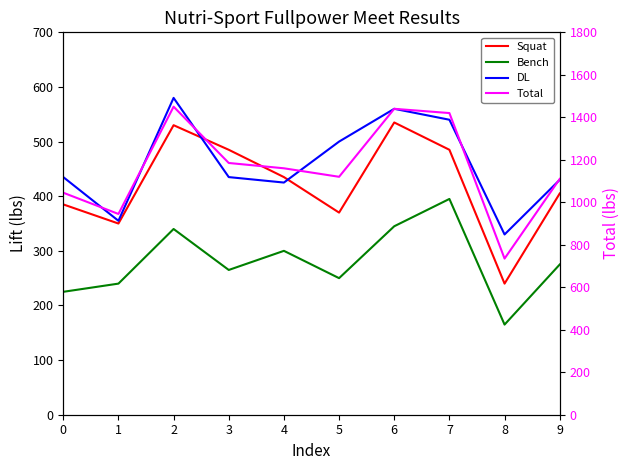

Where does the Squat series first go above 435?

2